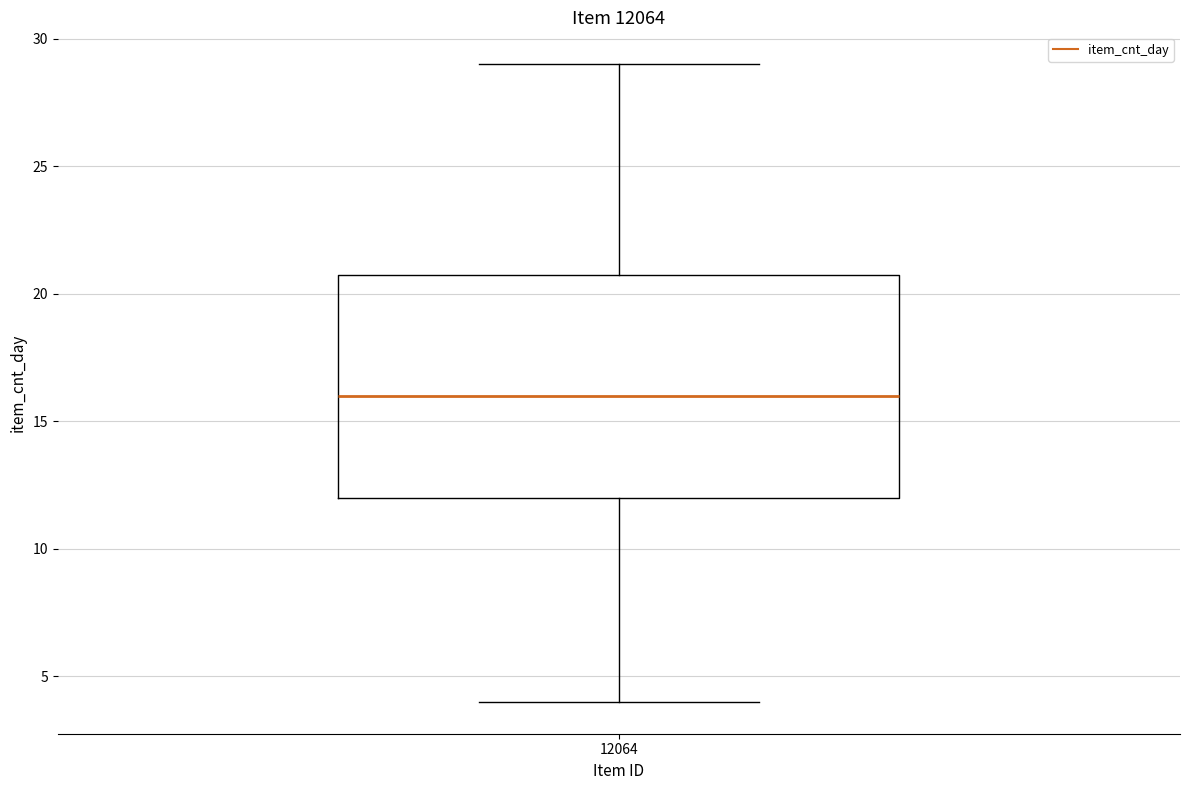

Read this box plot against the y-axis: the position of the median line, the range covered by the box, and the ends of both whiskers. The values are not printed on the chart, so give them approximately, as read against the axis.

median 16, box 12 to 21, whiskers 4 to 29